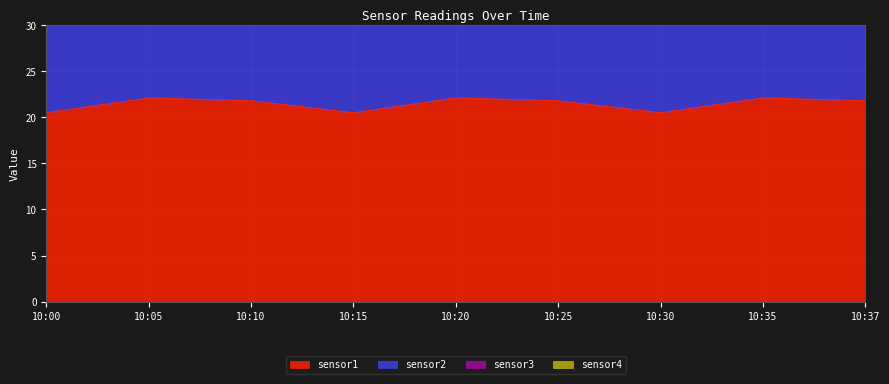

At which category does sensor1 reach its first local peak?

10:05